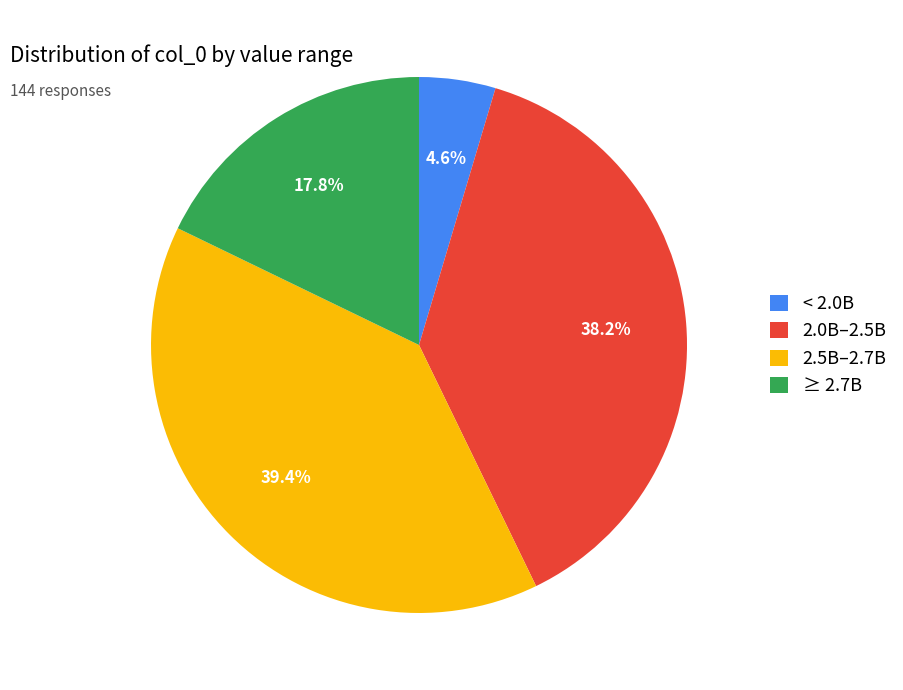

To the nearest percent, what is the difference between the largest and smallest slice percentages?

35%